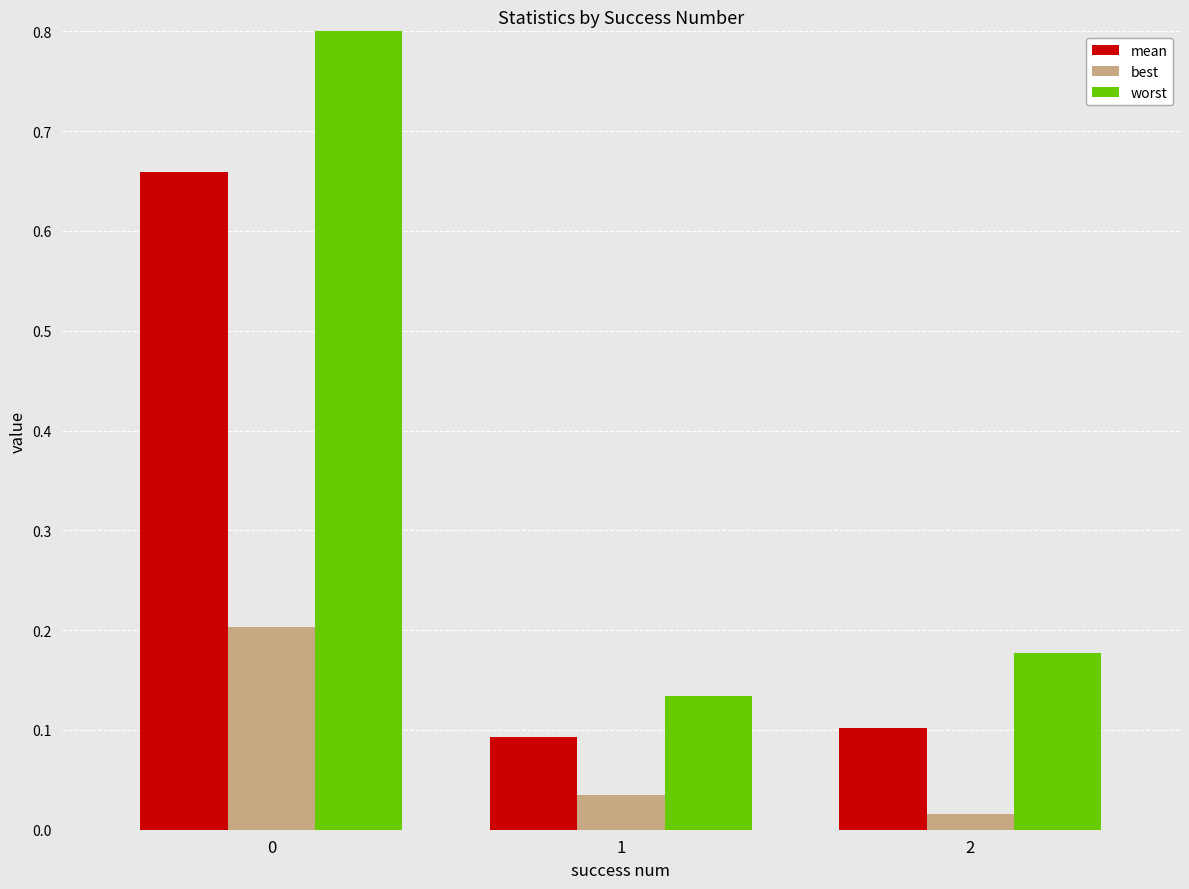

Does the chart contain any negative values?

No